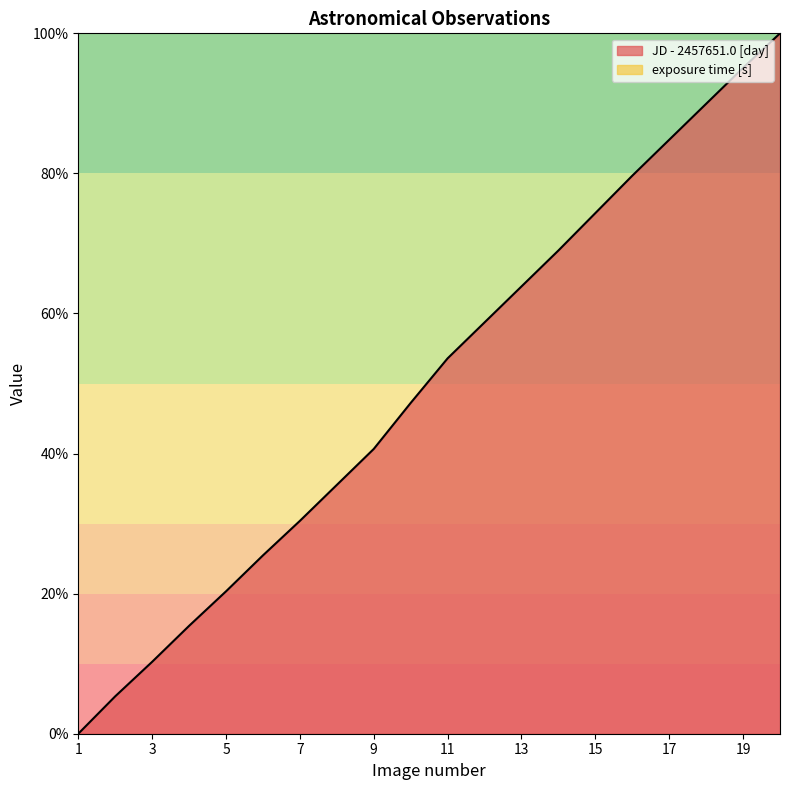

True or false: the data shows 58.7 at 12.

True